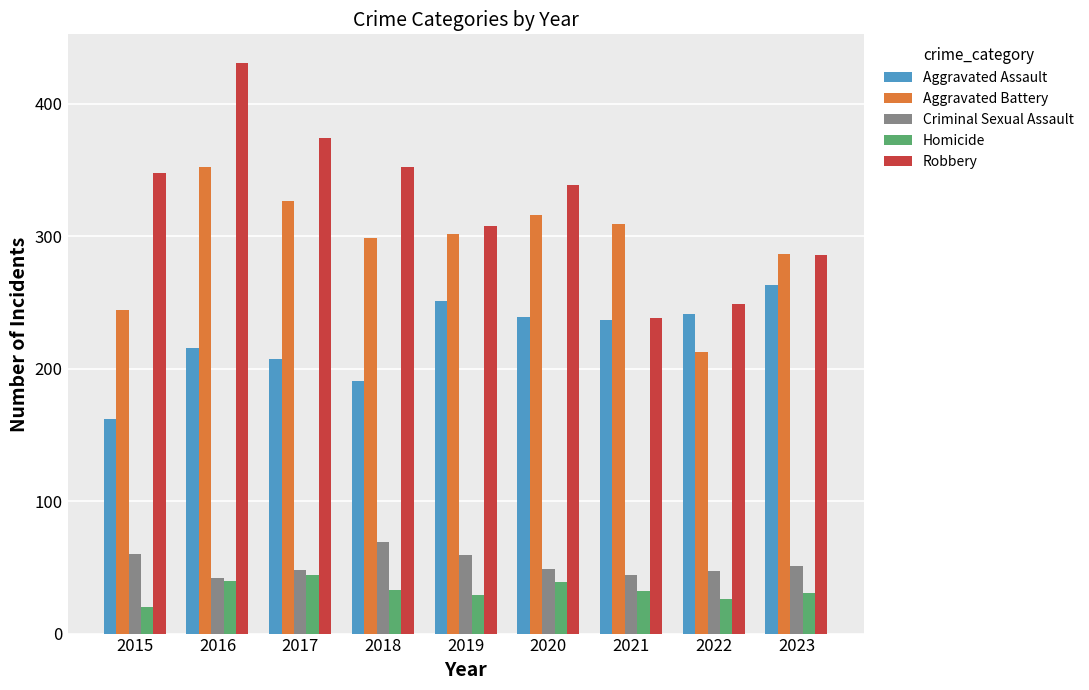

The Aggravated Assault series shows 251 at 2019. True or false?

True